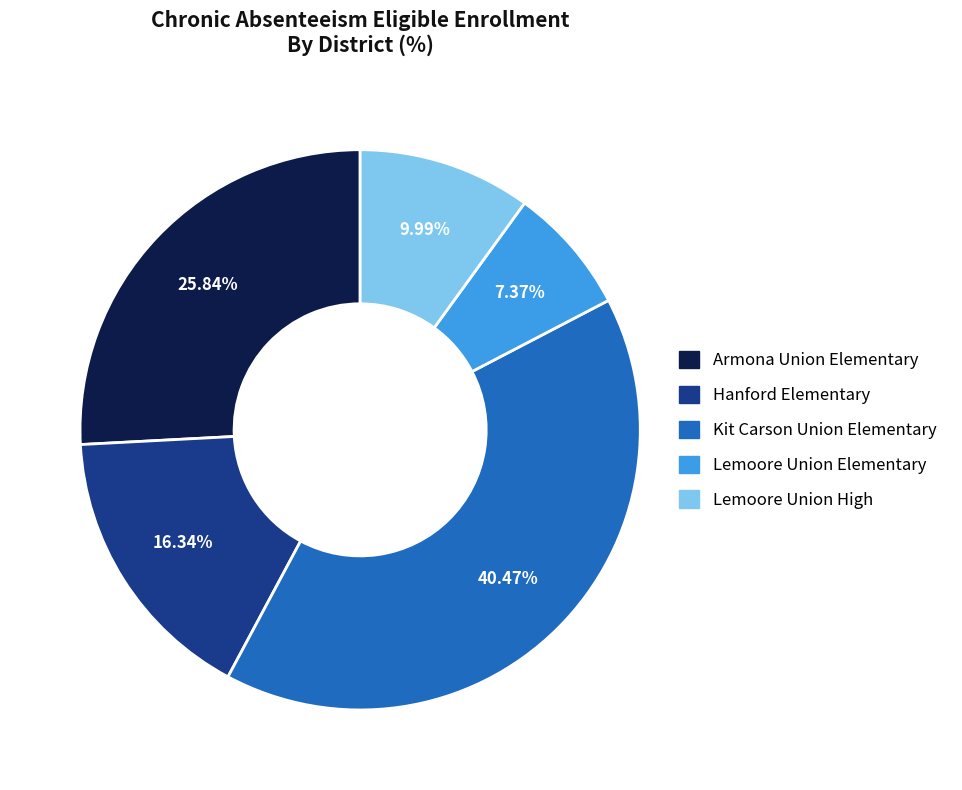

How many slices are in this pie chart?

5